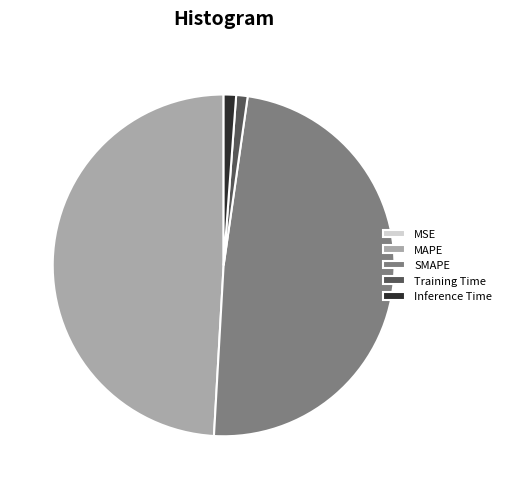

Is it true that SMAPE is 49% of the pie?

True